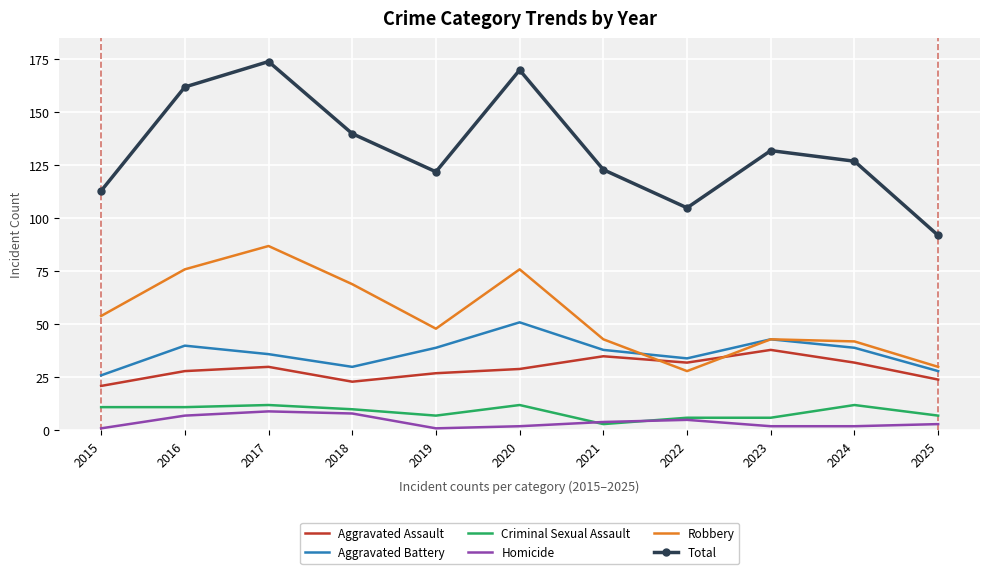

Reading left to right, what are all the values shown in this chart?

Aggravated Assault: 2015=21	2016=28	2017=30	2018=23	2019=27	2020=29	2021=35	2022=32	2023=38	2024=32	2025=24
Aggravated Battery: 2015=26	2016=40	2017=36	2018=30	2019=39	2020=51	2021=38	2022=34	2023=43	2024=39	2025=28
Criminal Sexual Assault: 2015=11	2016=11	2017=12	2018=10	2019=7	2020=12	2021=3	2022=6	2023=6	2024=12	2025=7
Homicide: 2015=1	2016=7	2017=9	2018=8	2019=1	2020=2	2021=4	2022=5	2023=2	2024=2	2025=3
Robbery: 2015=54	2016=76	2017=87	2018=69	2019=48	2020=76	2021=43	2022=28	2023=43	2024=42	2025=30
Total: 2015=113	2016=162	2017=174	2018=140	2019=122	2020=170	2021=123	2022=105	2023=132	2024=127	2025=92